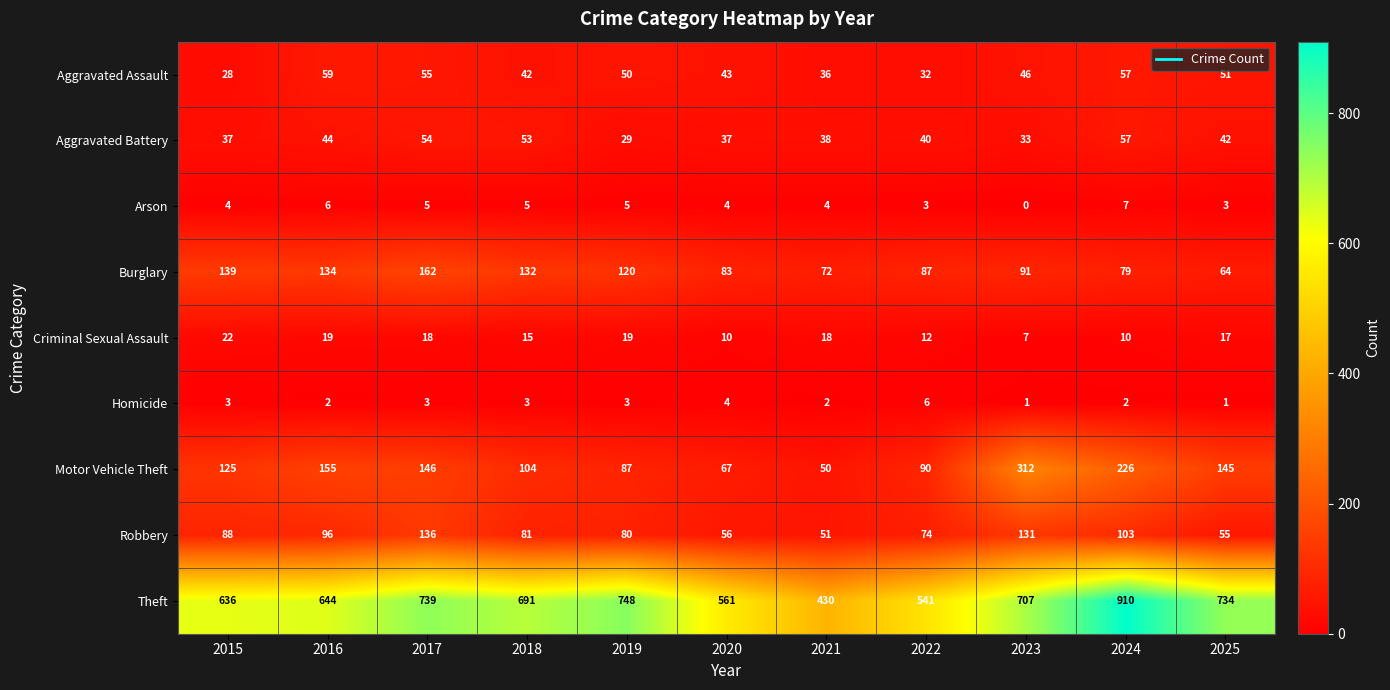

What is the sum of all Aggravated Assault values?

499